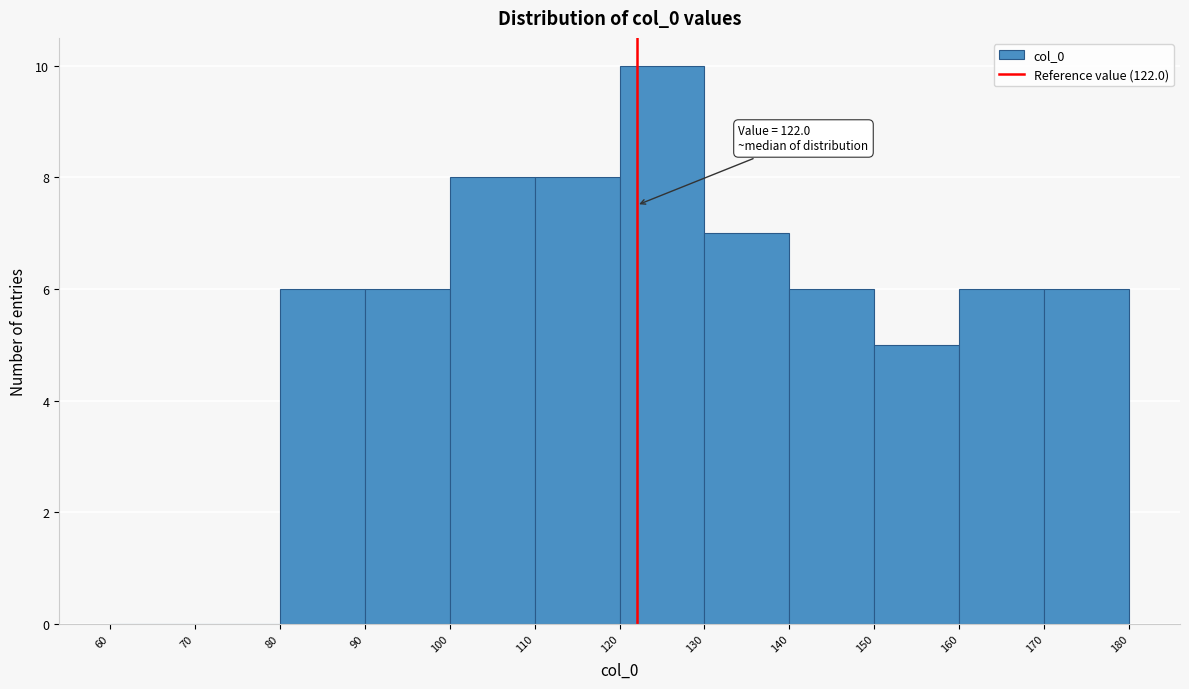

Which range on the x-axis has the tallest bar?

120 to 130